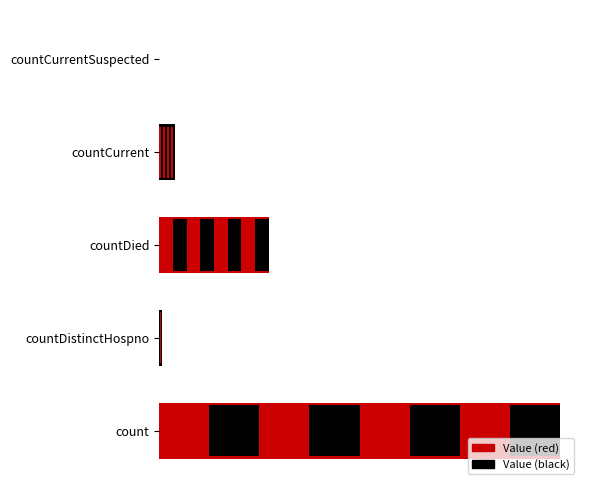

Reading left to right, what are all the values shown in this chart?

12679	76	3470	497	0